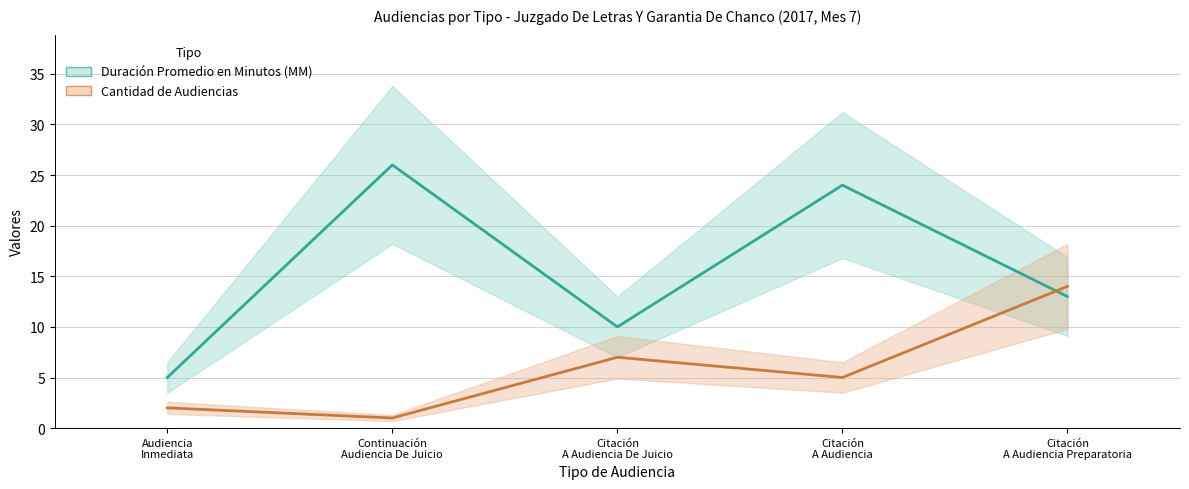

Between Audiencia Inmediata and Continuación Audiencia De Juicio, which series saw the biggest shift?

Duración Promedio en Minutos (MM)